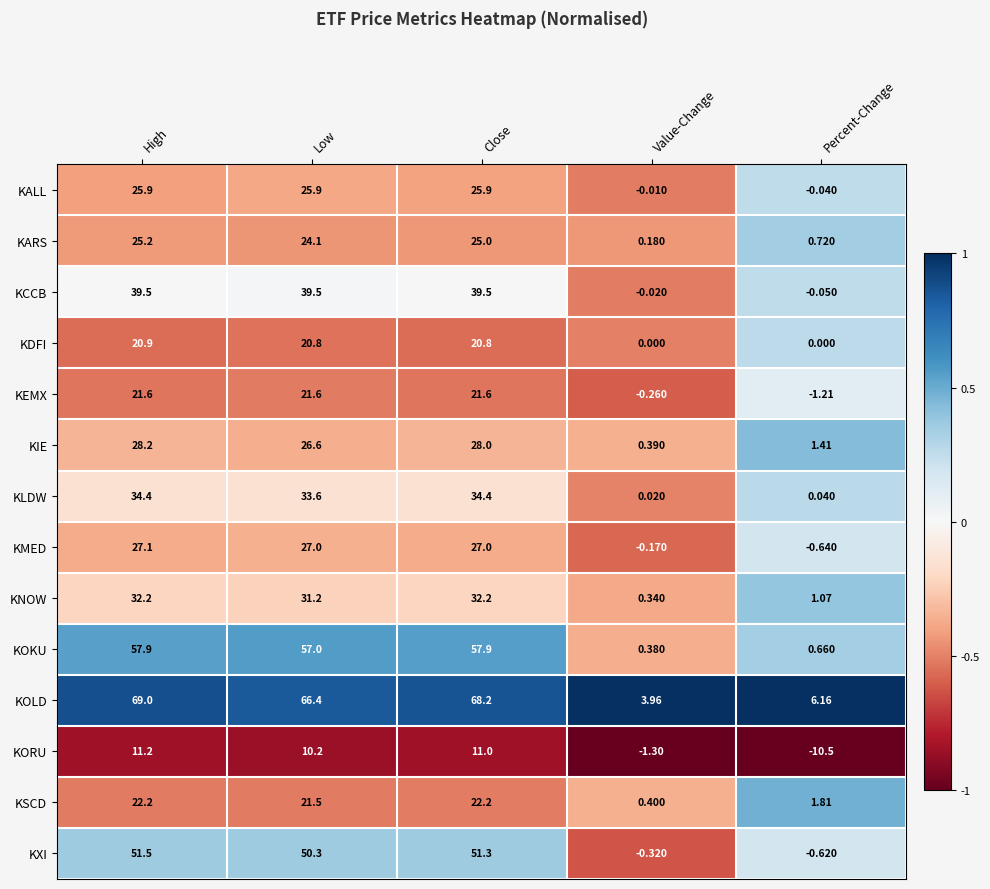

At Percent-Change, list the series in order from smallest to largest.

KORU, KEMX, KMED, KXI, KCCB, KALL, KDFI, KLDW, KOKU, KARS, KNOW, KIE, KSCD, KOLD